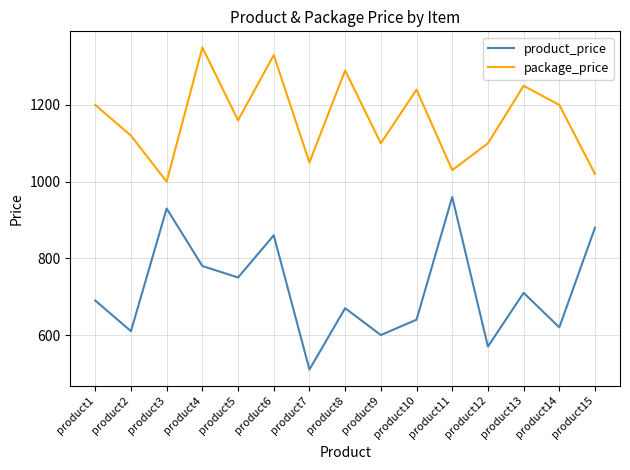

What is the difference between the package_price values at product1 and product6?

130